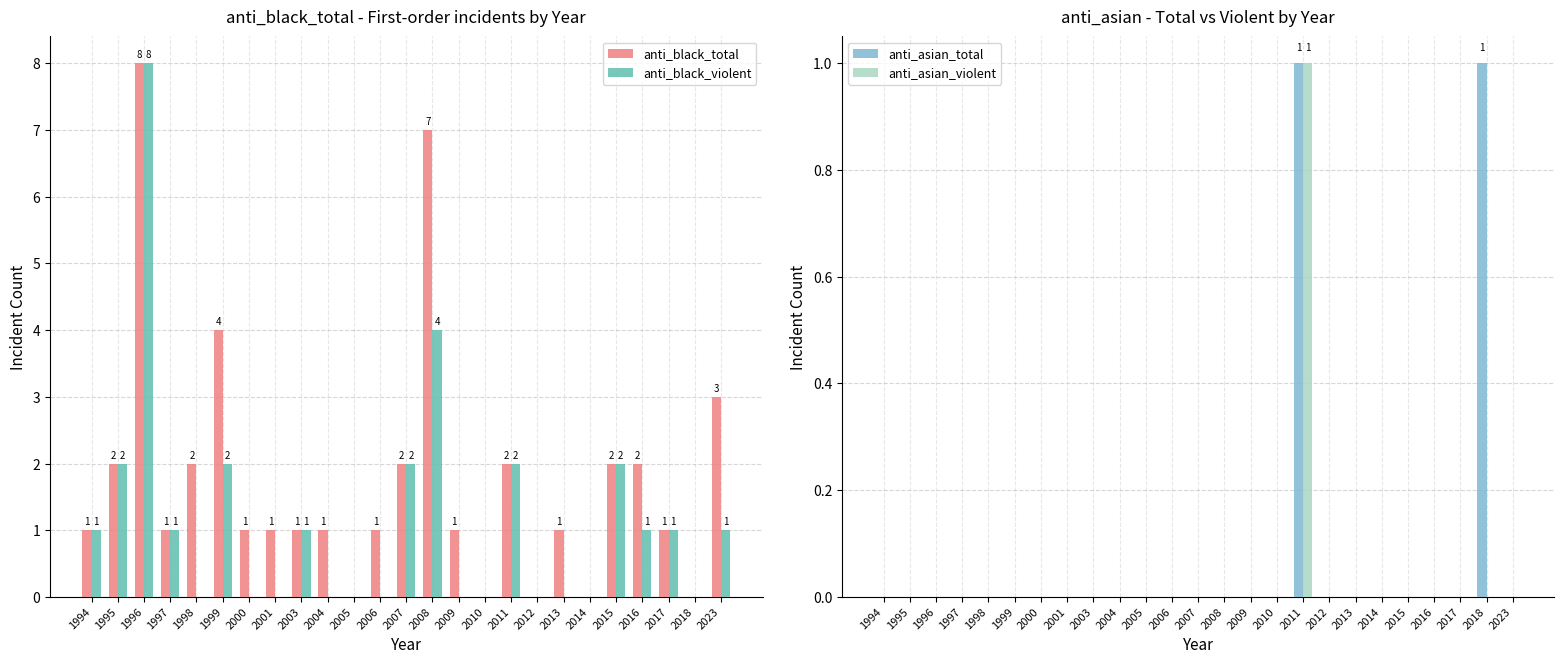

List the labels in order of anti_black_total value, largest first.

1996, 2008, 1999, 2023, 1995, 1998, 2007, 2011, 2015, 2016, 1994, 1997, 2000, 2001, 2003, 2004, 2006, 2009, 2013, 2017, 2005, 2010, 2012, 2014, 2018